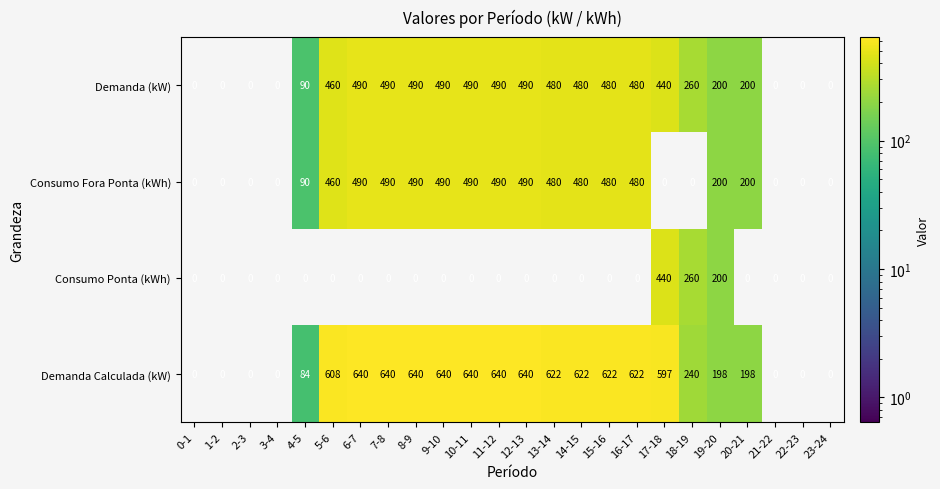

Which series has the largest total across all categories?

Demanda Calculada (kW)